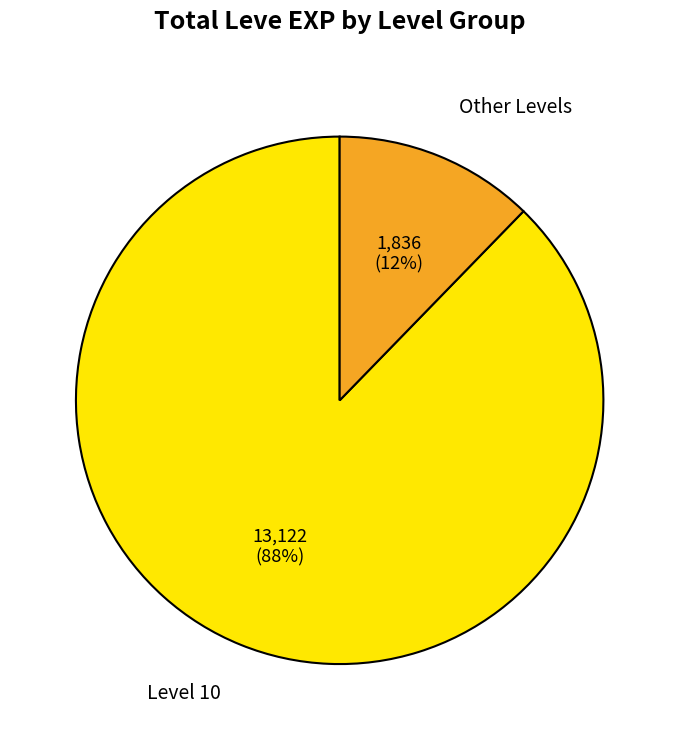

Rank the categories by value from lowest to highest.

Other Levels, Level 10